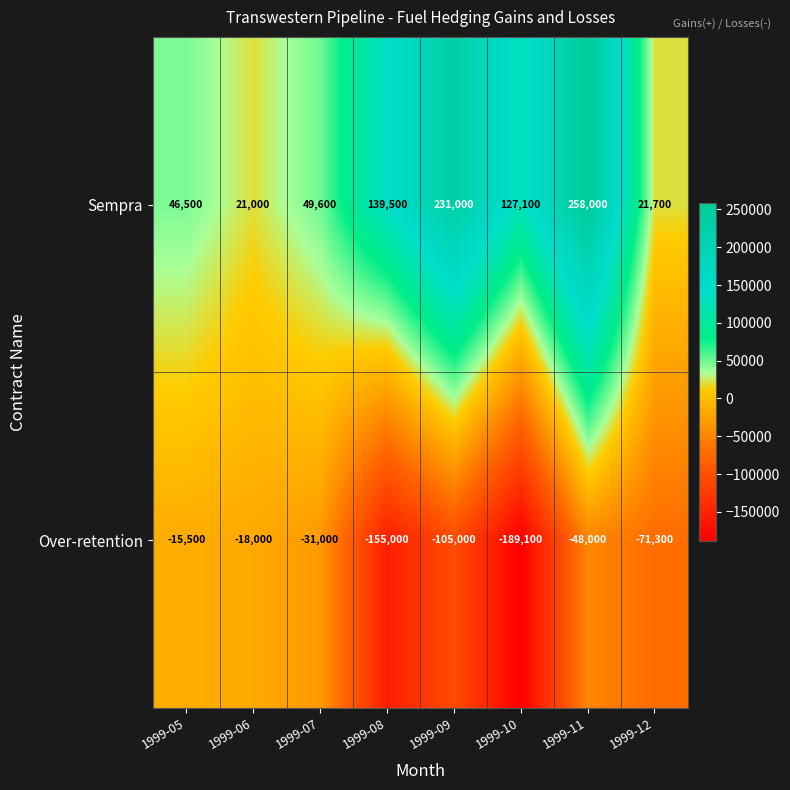

At which category is the sum across all series the highest?

1999-11